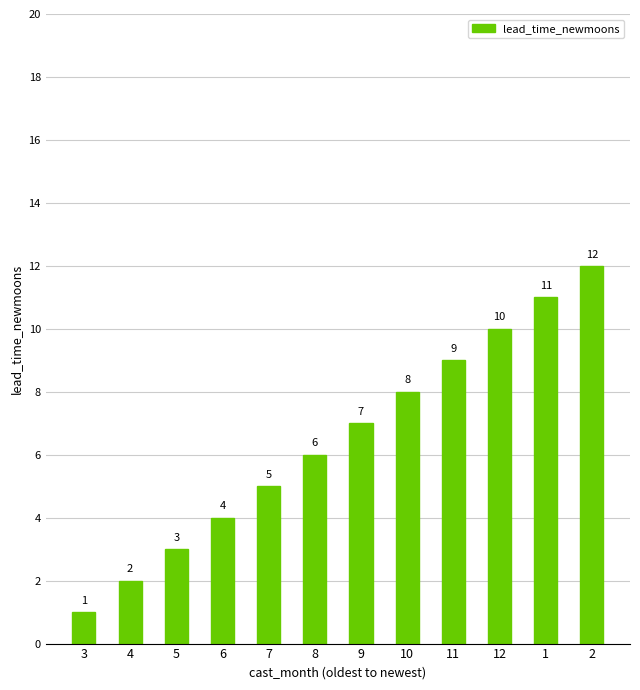

How many values are below 7?

6